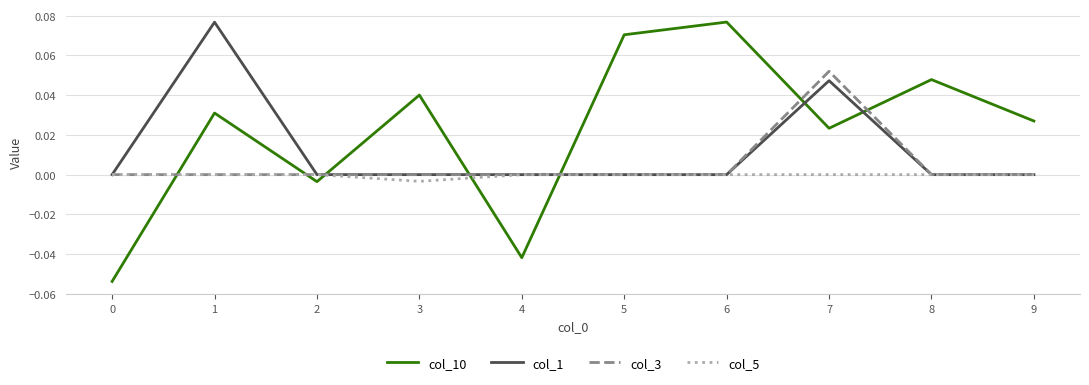

Is it true that col_5 equals 0.0 at 1?

True